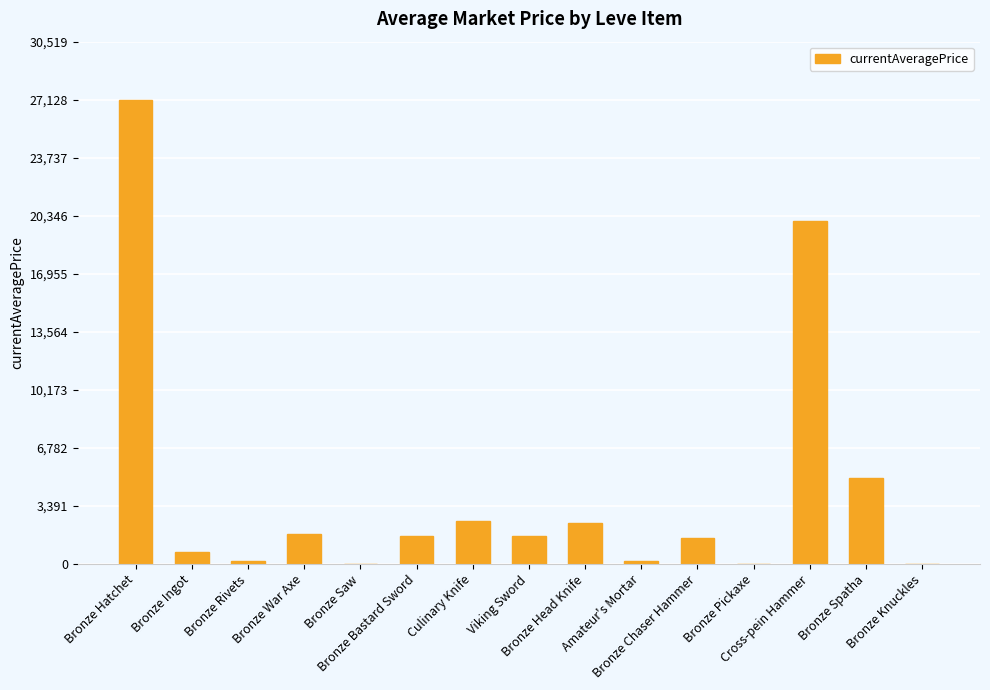

What is the average value?

4302.5